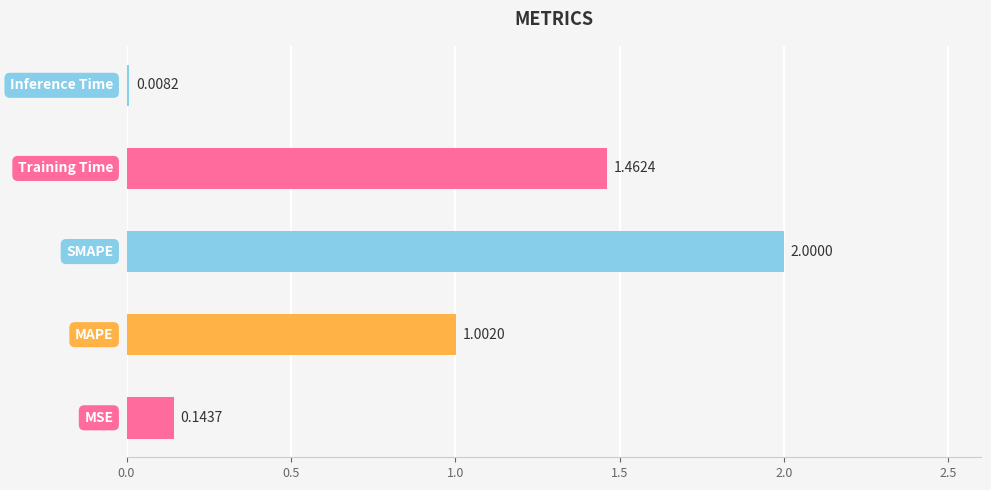

What is the sum of all values?

4.6